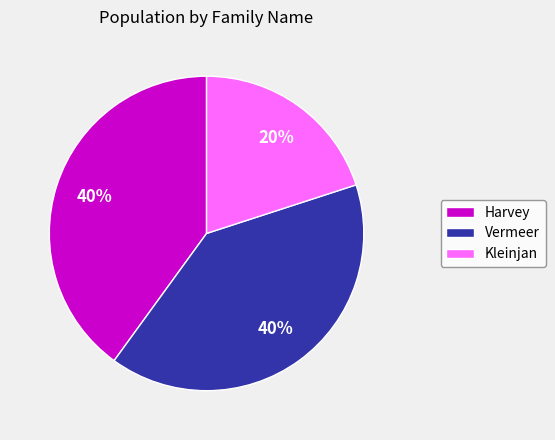

To the nearest percent, what portion does Kleinjan represent?

20%